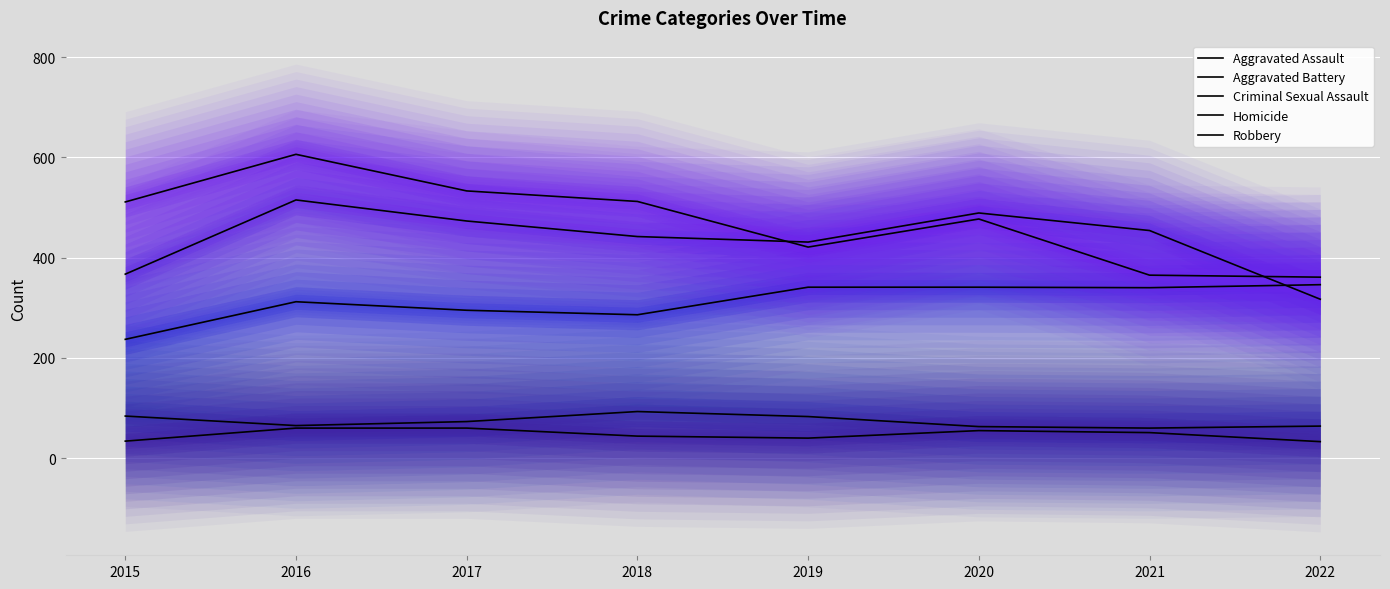

Where is Robbery nearest to the value 483?

2020